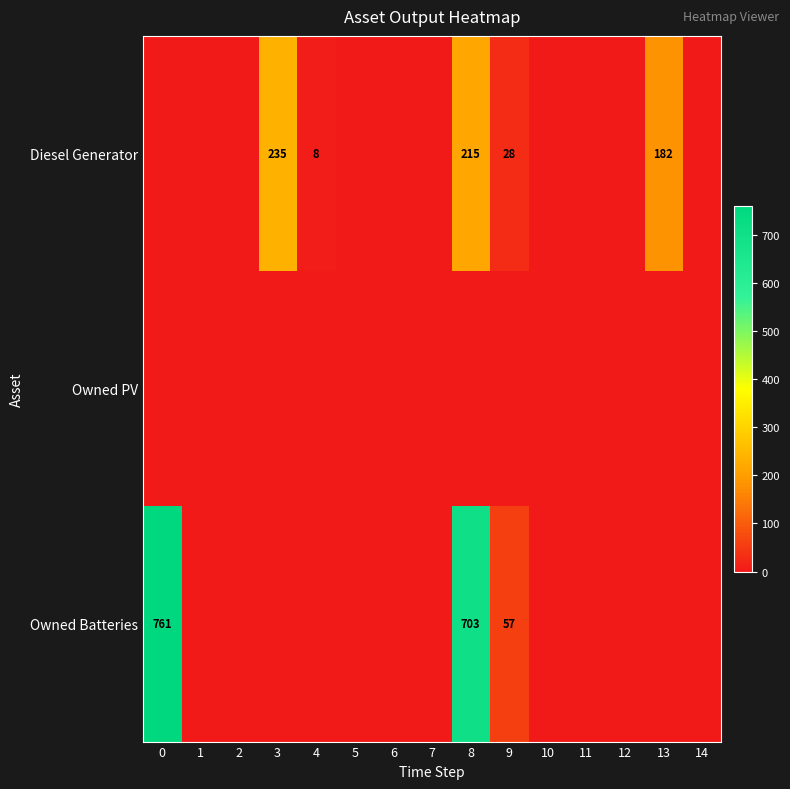

The value of Owned Batteries at 9 is 57. True or false?

True